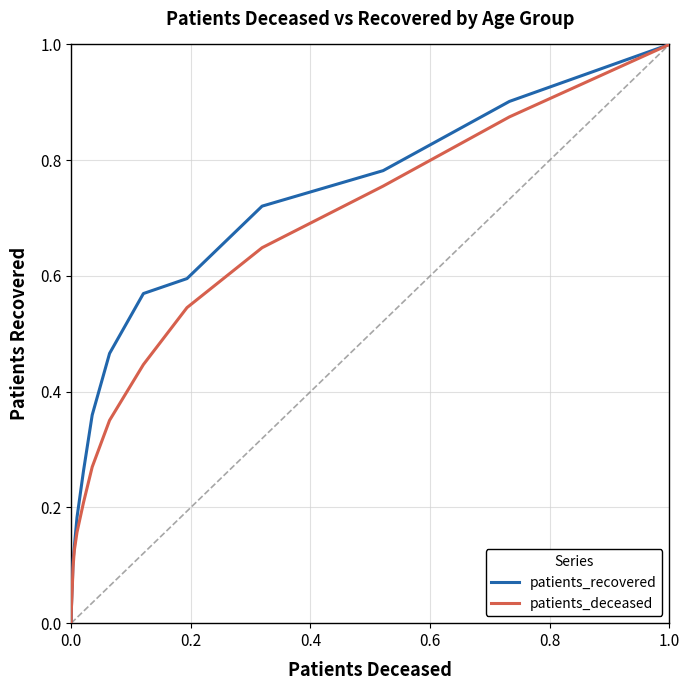

True or false: patients_recovered and patients_deceased cross at least once.

False